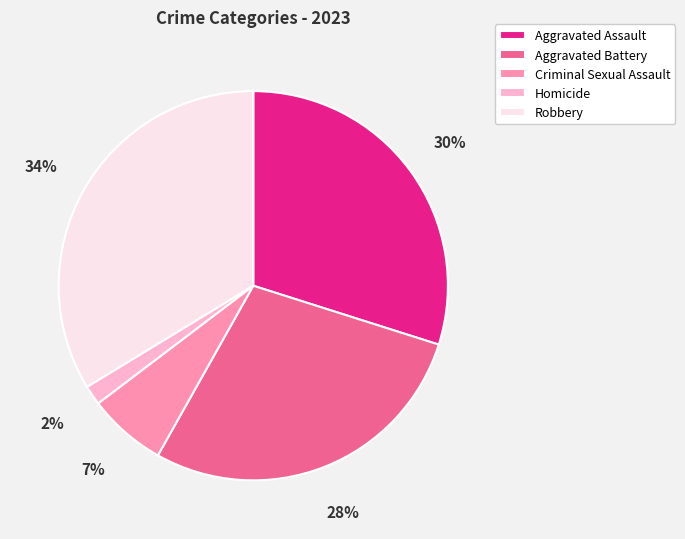

Combined, do Robbery and Homicide account for over 50%?

No